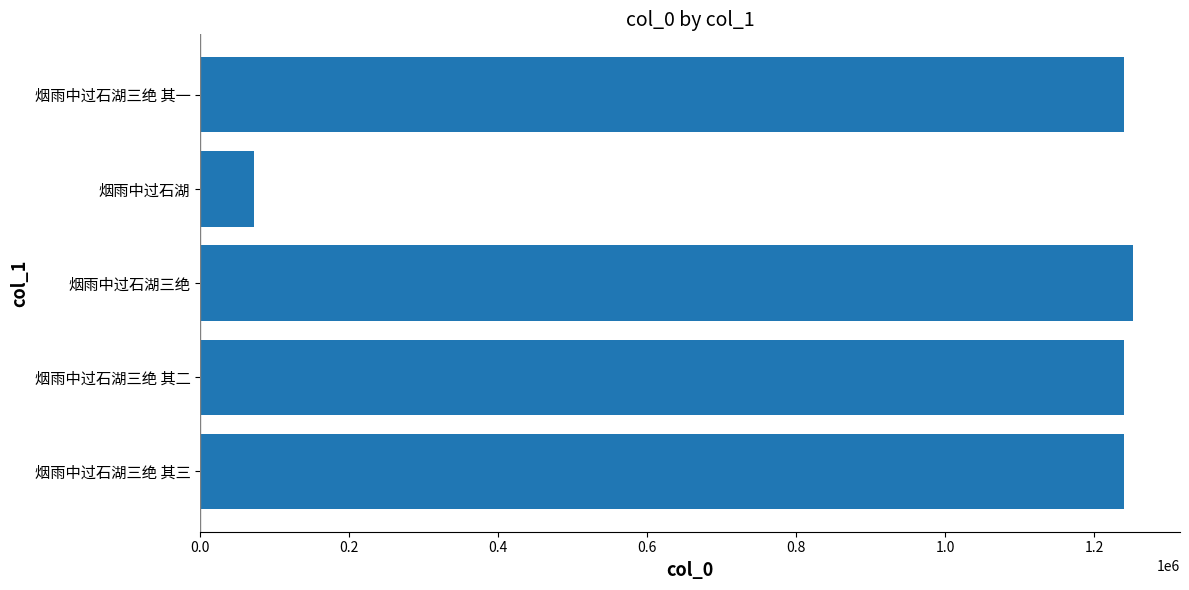

What is the average value?

1009372